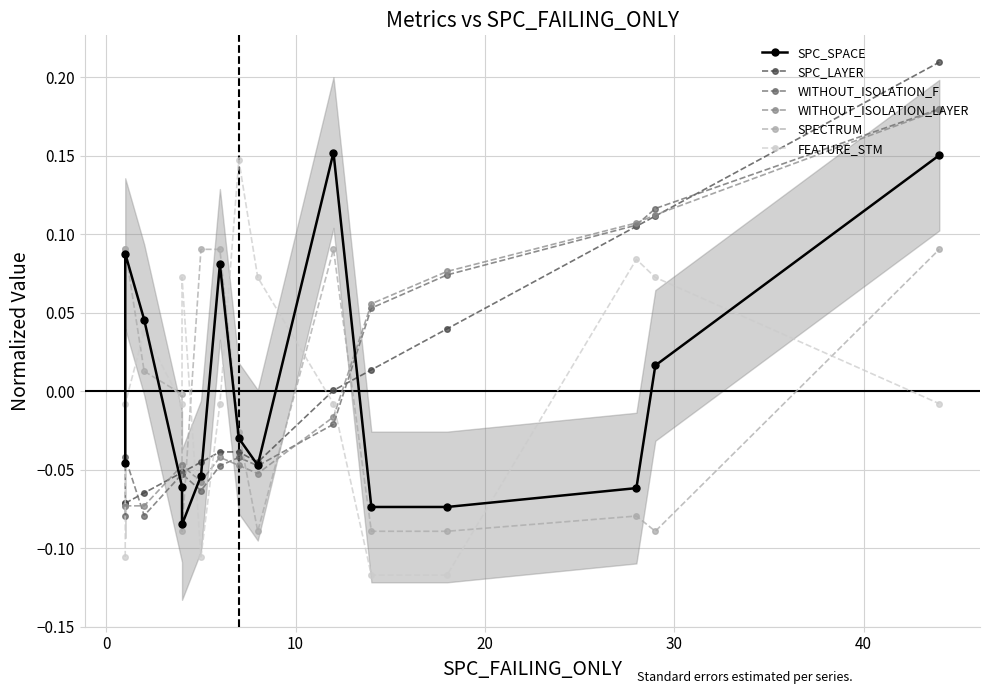

How many intersections are there between SPC_SPACE and WITHOUT_ISOLATION_F?

3